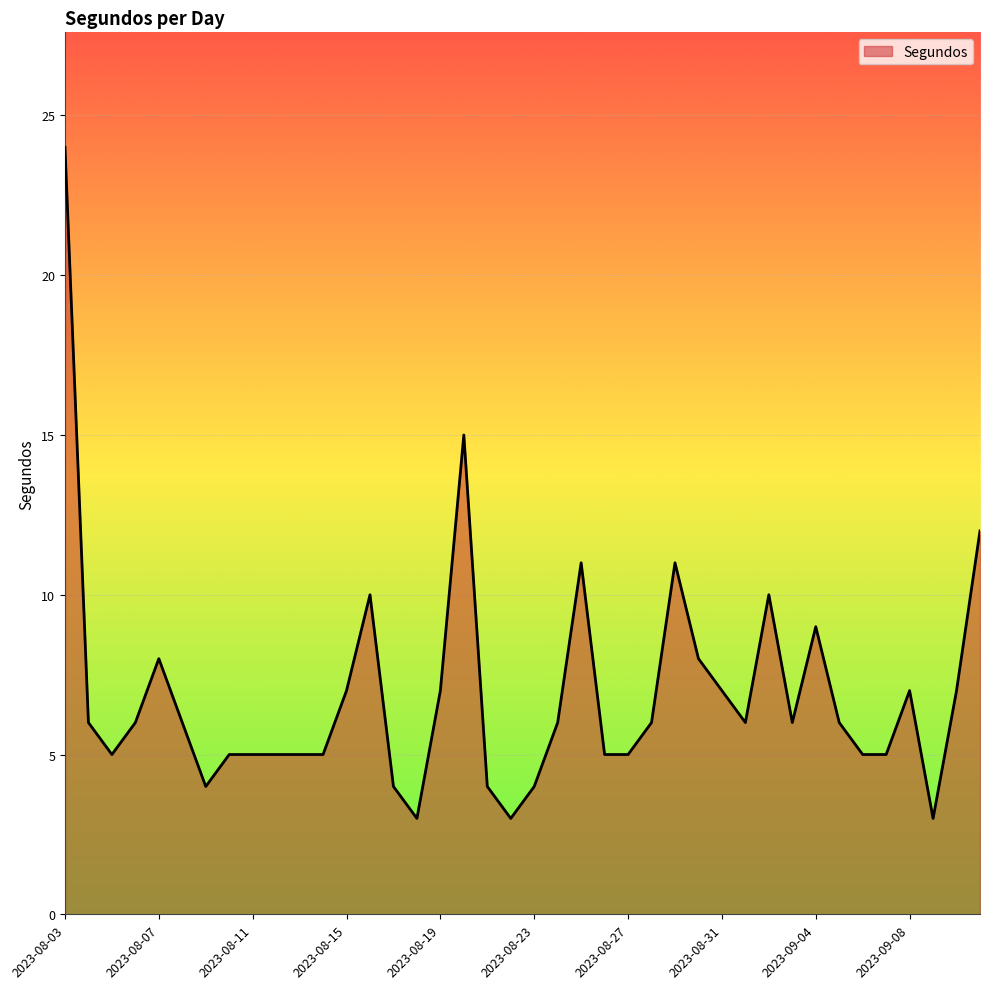

What is the difference between the maximum and minimum values?

21